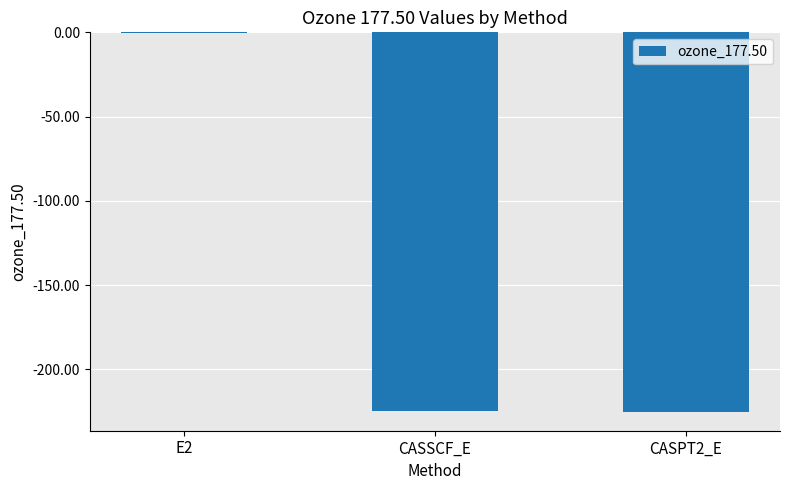

Which label corresponds to the largest value in the chart?

E2